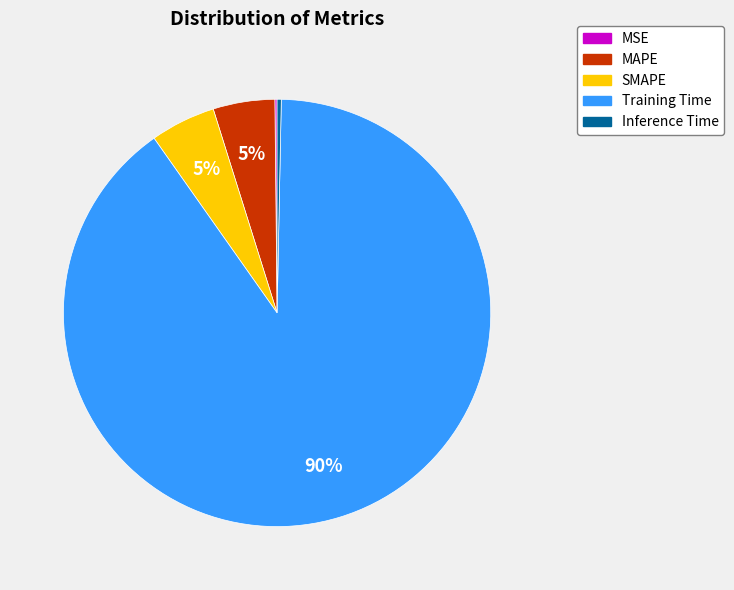

Is it true that SMAPE is 5% of the pie?

True